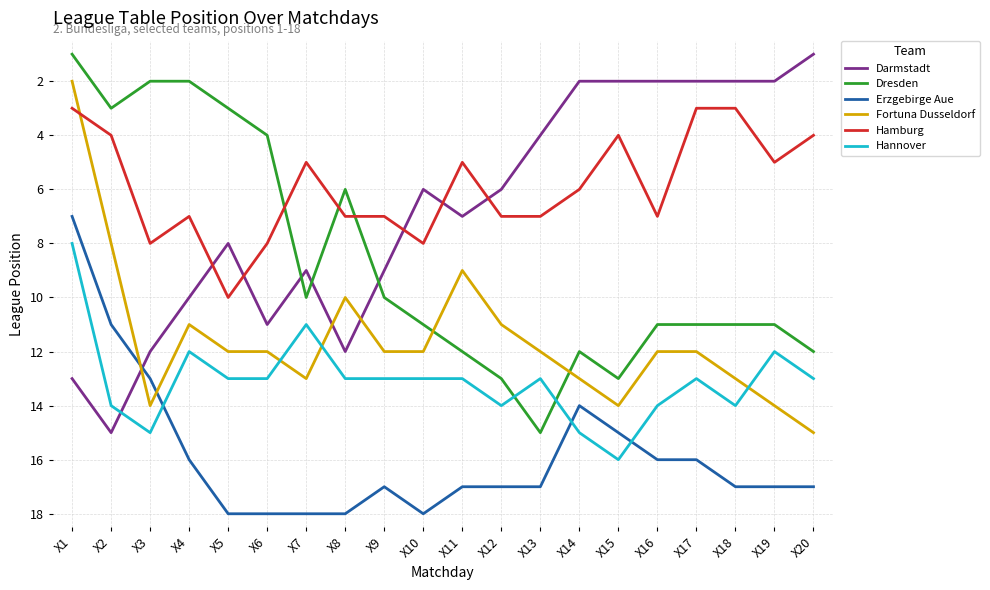

Which series changed the most between X5 and X7?

Dresden